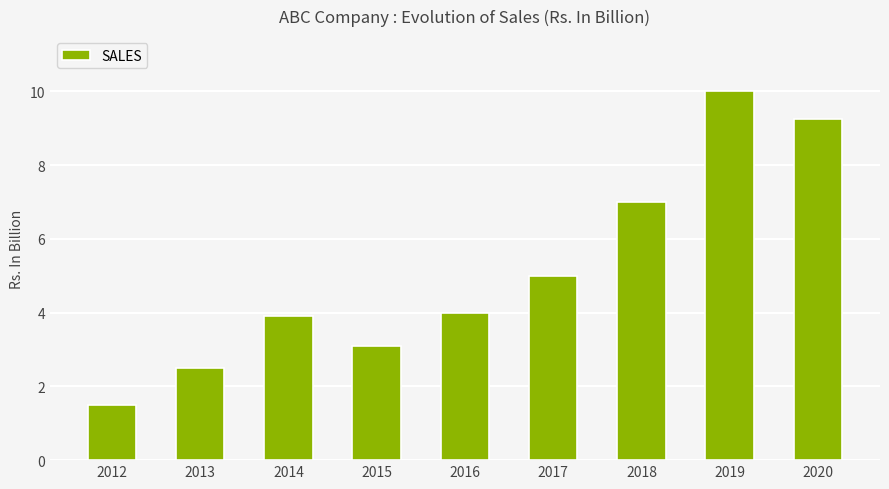

Where is the data nearest to the value 5?

2017